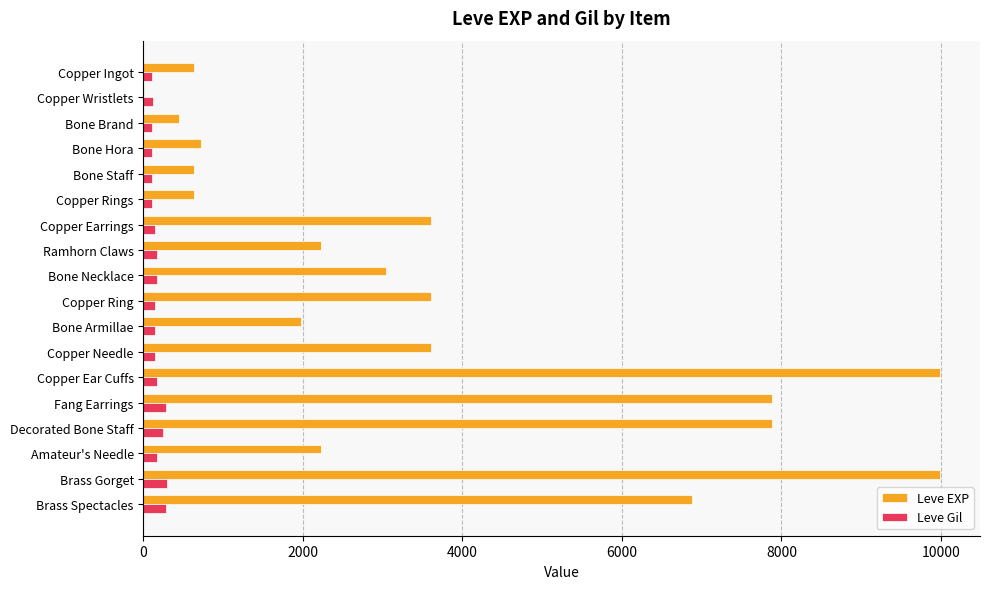

What is the highest value of the Leve Gil series?

293